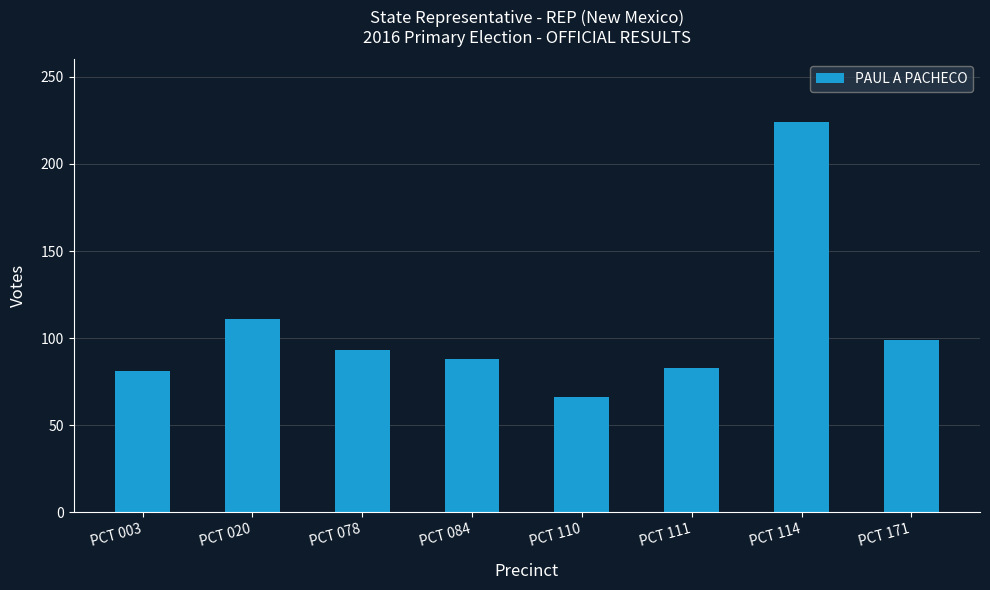

Is it true that the value at PCT 111 is 143?

False